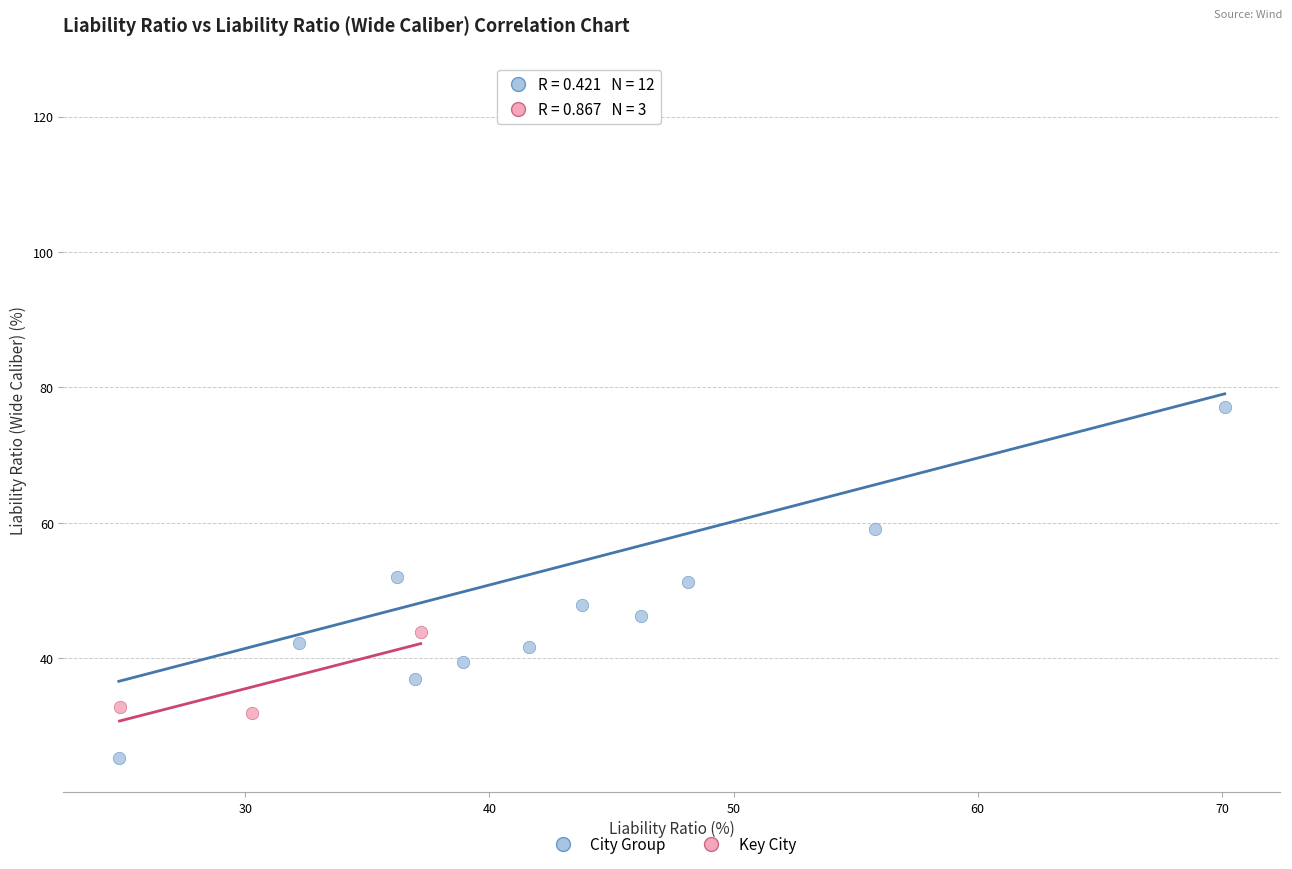

Which series contains the lowest Y value?

City Group